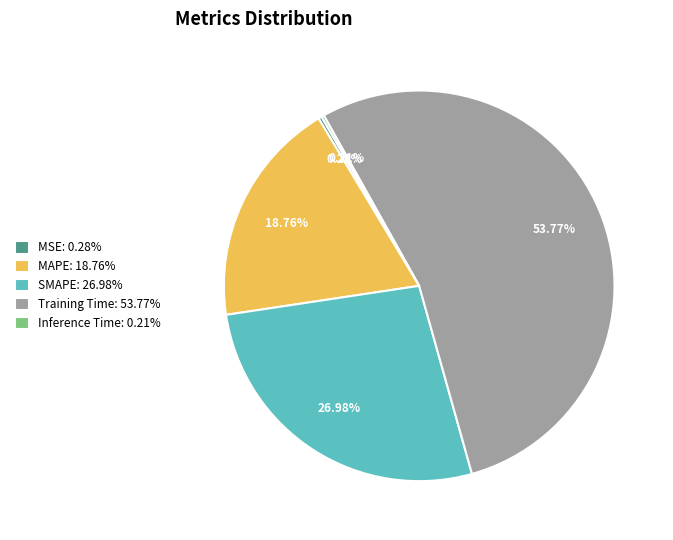

Between SMAPE: 26.98% and MSE: 0.28%, which is larger?

SMAPE: 26.98%